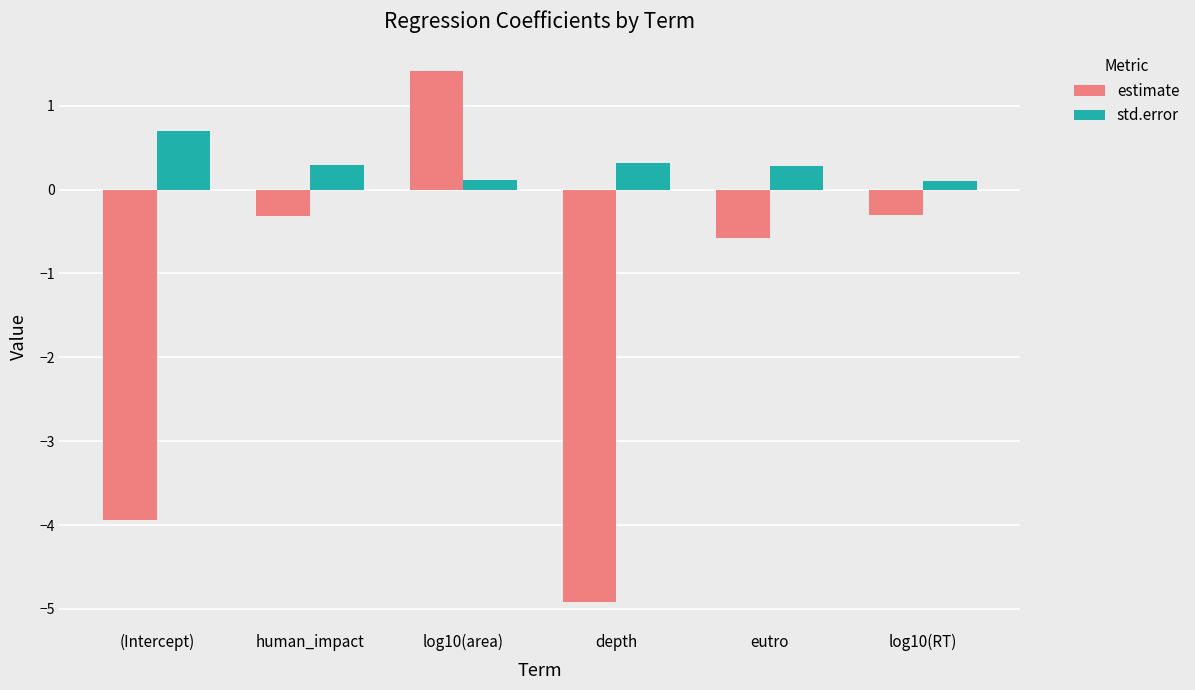

Read the estimate value at eutro.

-0.6